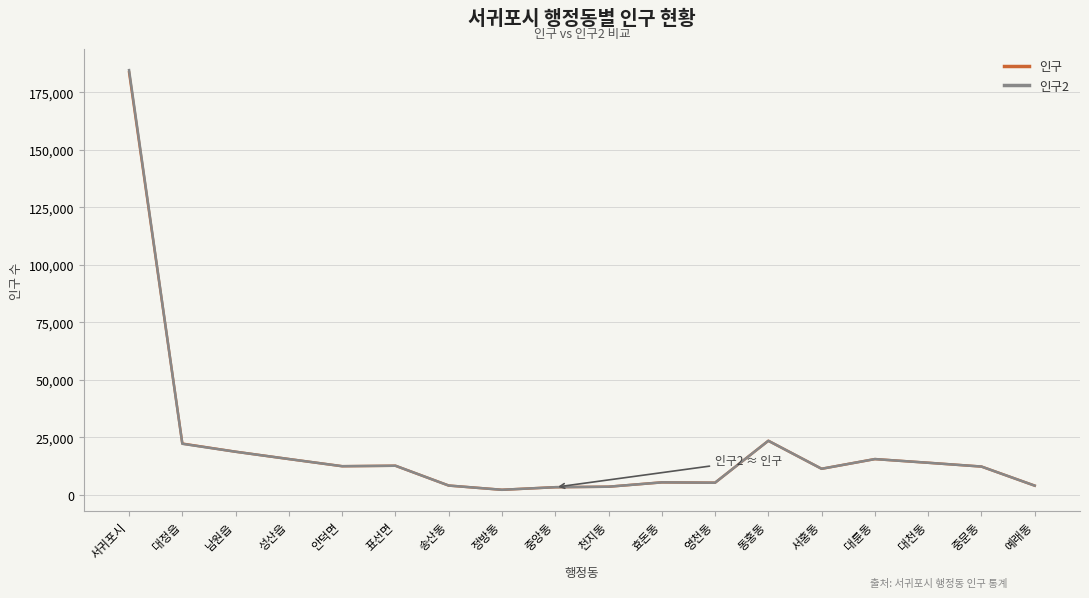

What are all the series names shown in the legend?

인구, 인구2